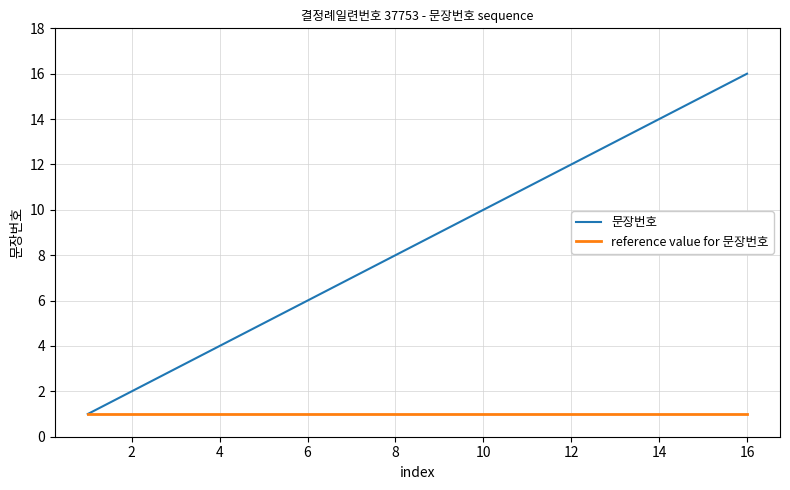

Which series has the largest range (max minus min)?

문장번호